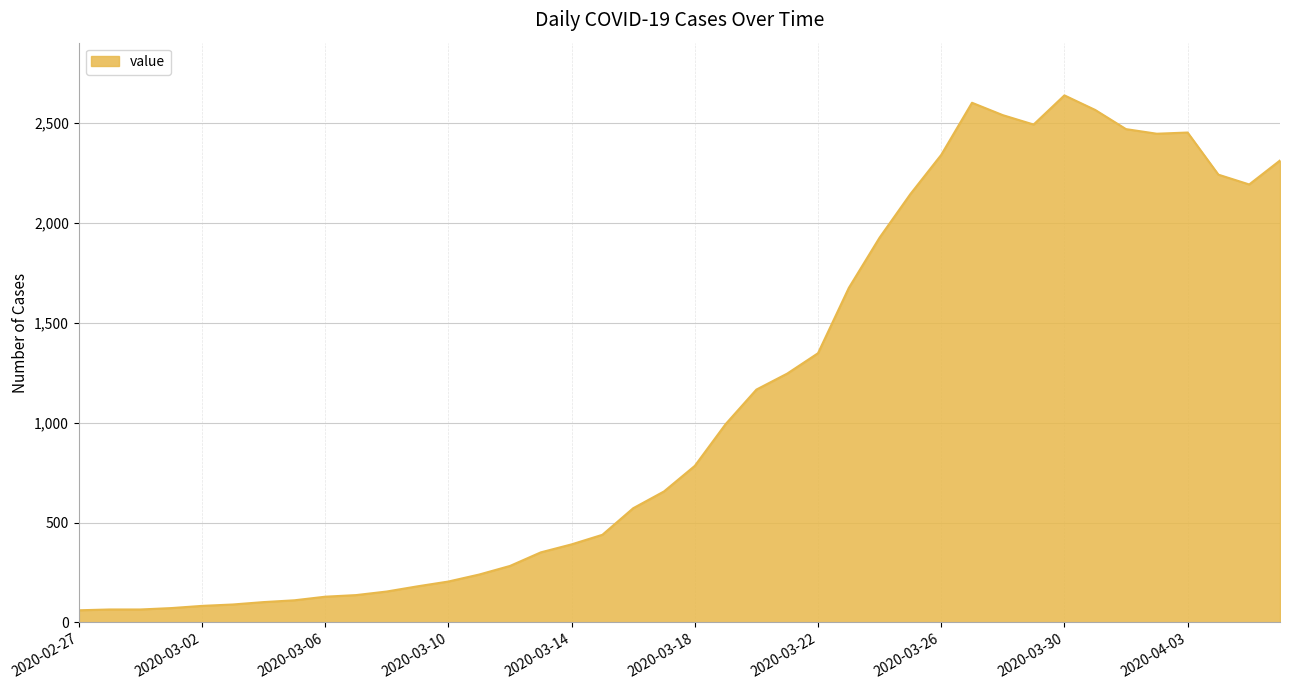

How many lines are shown in the chart?

1